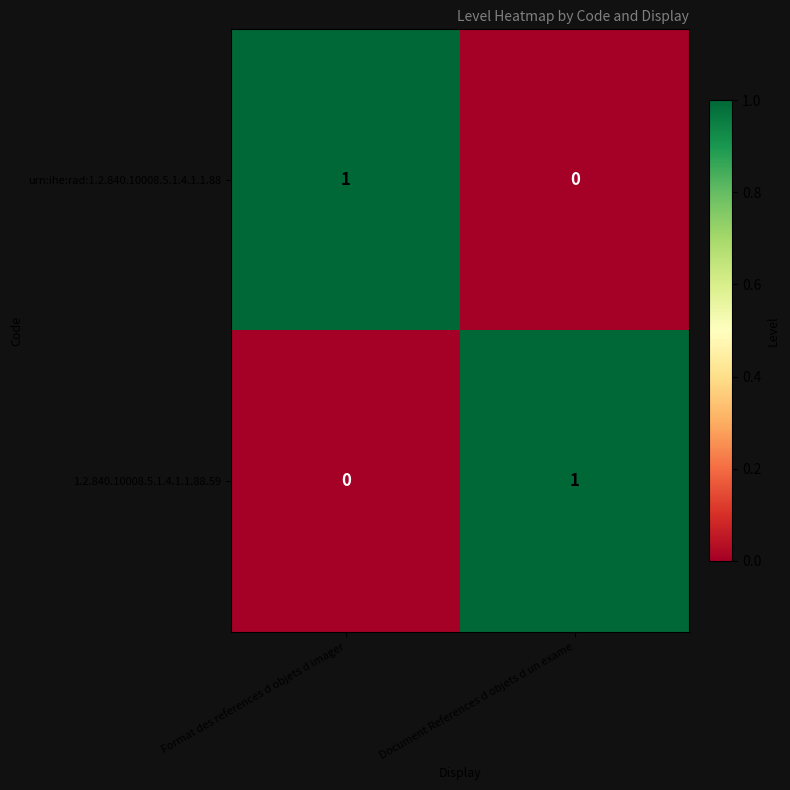

Is the value of 1.2.840.10008.5.1.4.1.1.88.59 at Format des references d objets d imager greater than the value of urn:ihe:rad:1.2.840.10008.5.1.4.1.1.88 at Format des references d objets d imager?

No